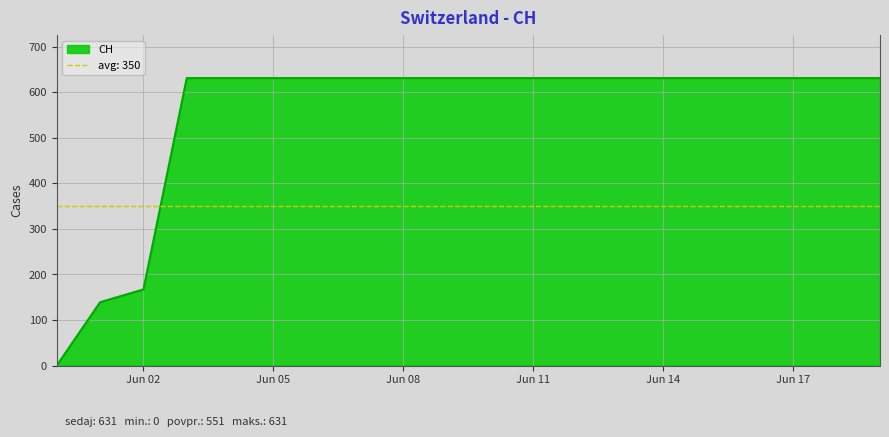

Which category has the highest value across all series?

2020-06-03